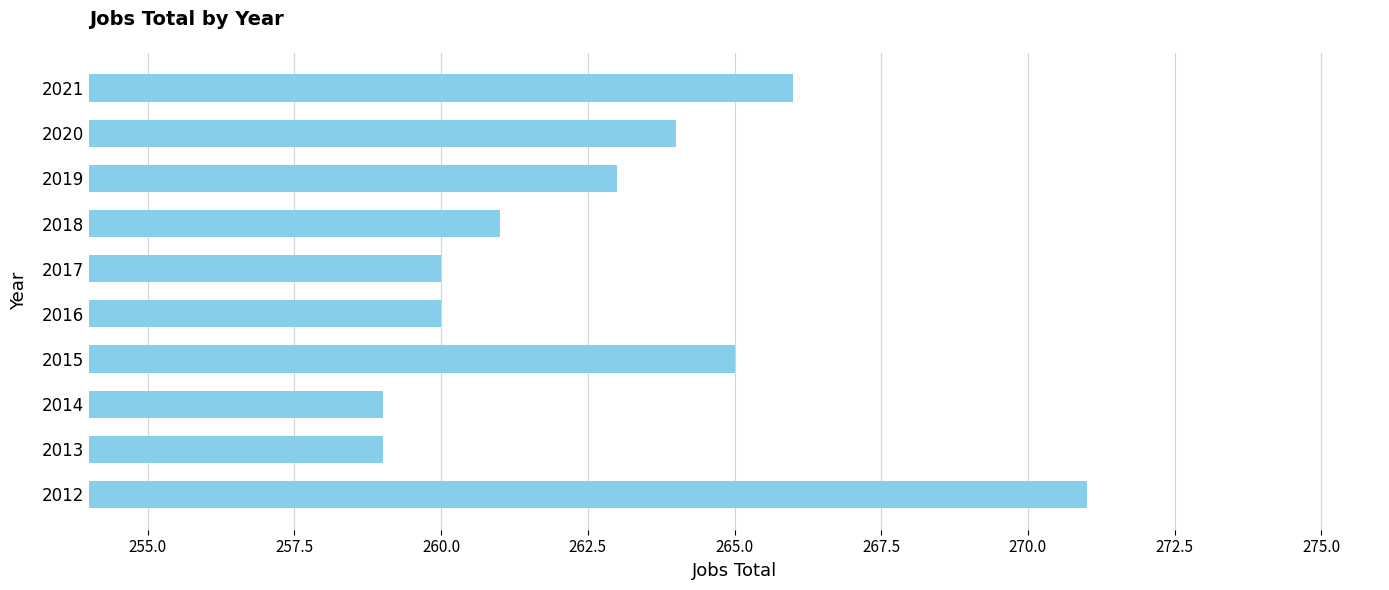

Which has a higher value, 2020 or 2015?

2015